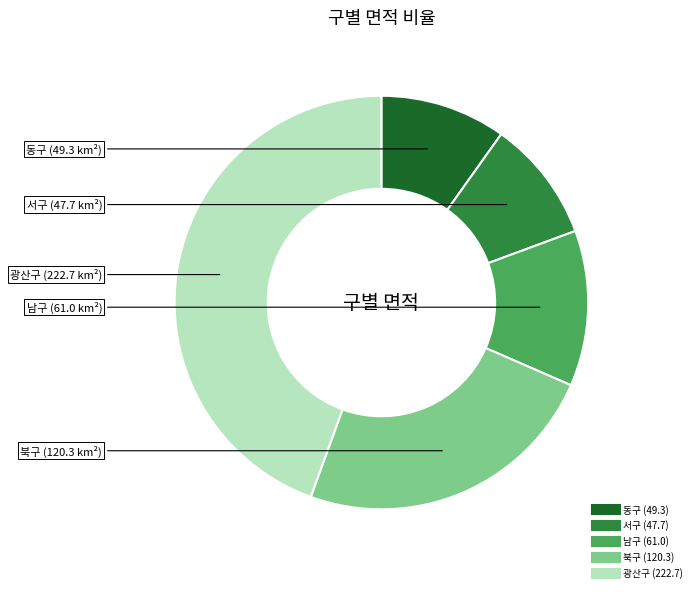

Is there any slice that represents more than half of the pie?

No